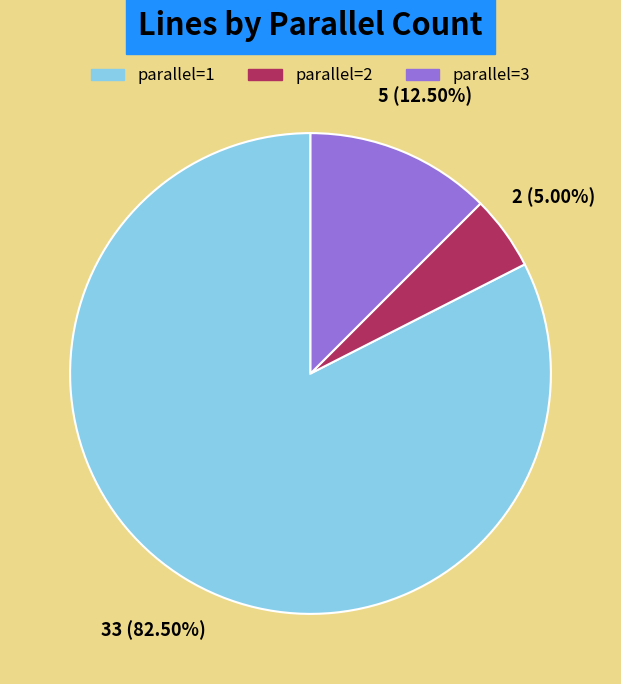

Combined, do parallel=1 and parallel=2 account for over 50%?

Yes